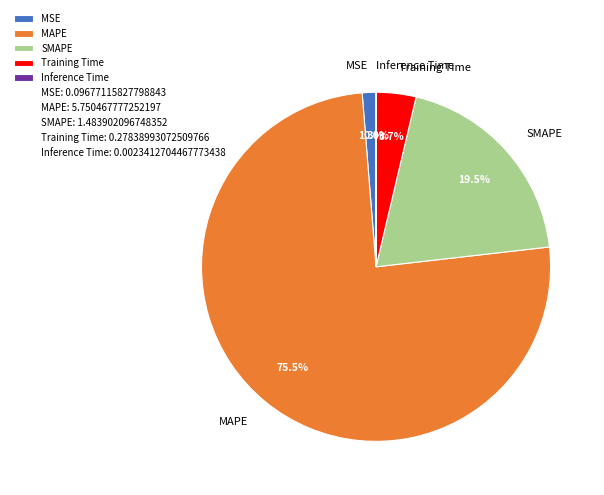

Which slice represents more than half of the pie?

MAPE